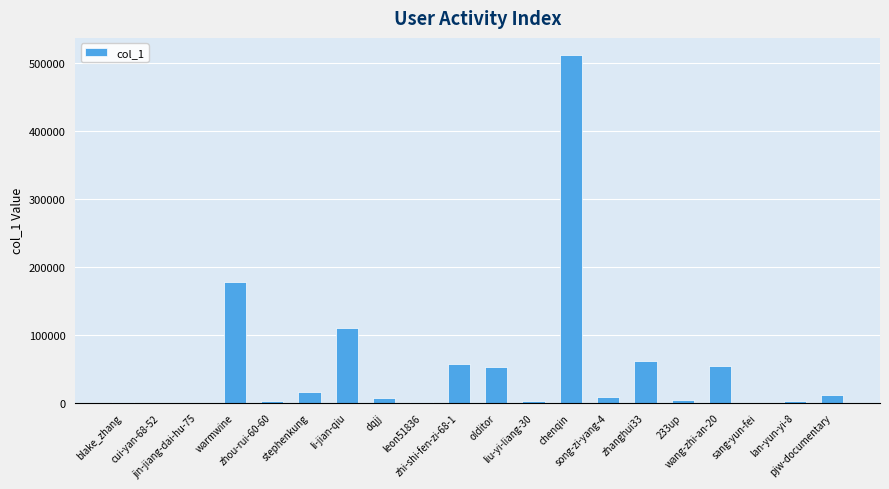

Are the bars horizontal?

No